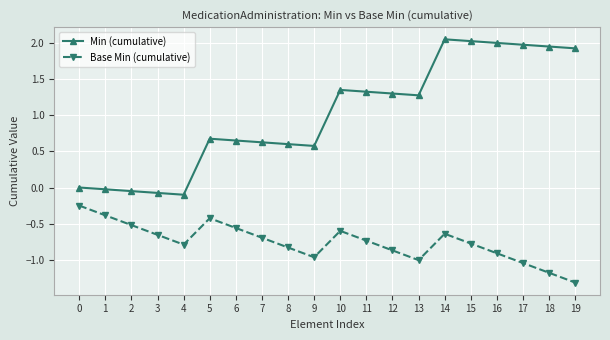

List the series in order of their overall mean, highest first.

Min (cumulative), Base Min (cumulative)